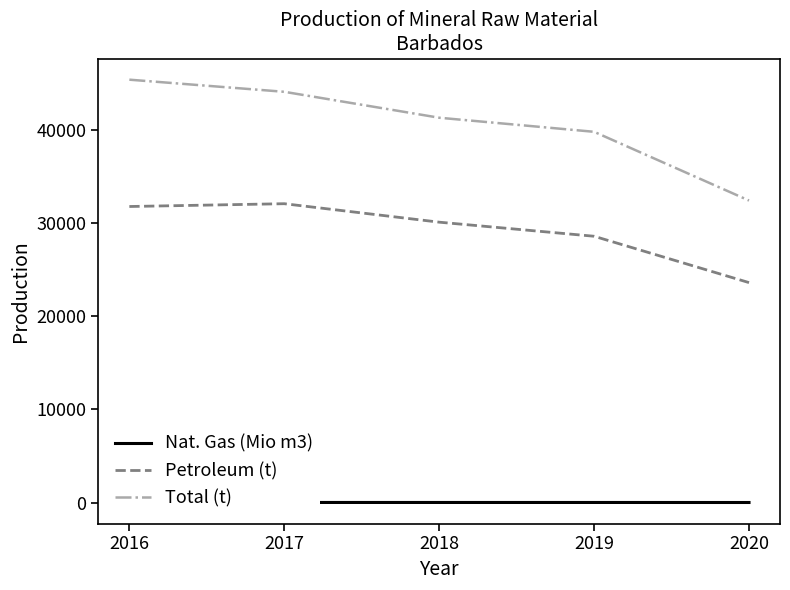

Between 2016 and 2017, which is larger?

2016